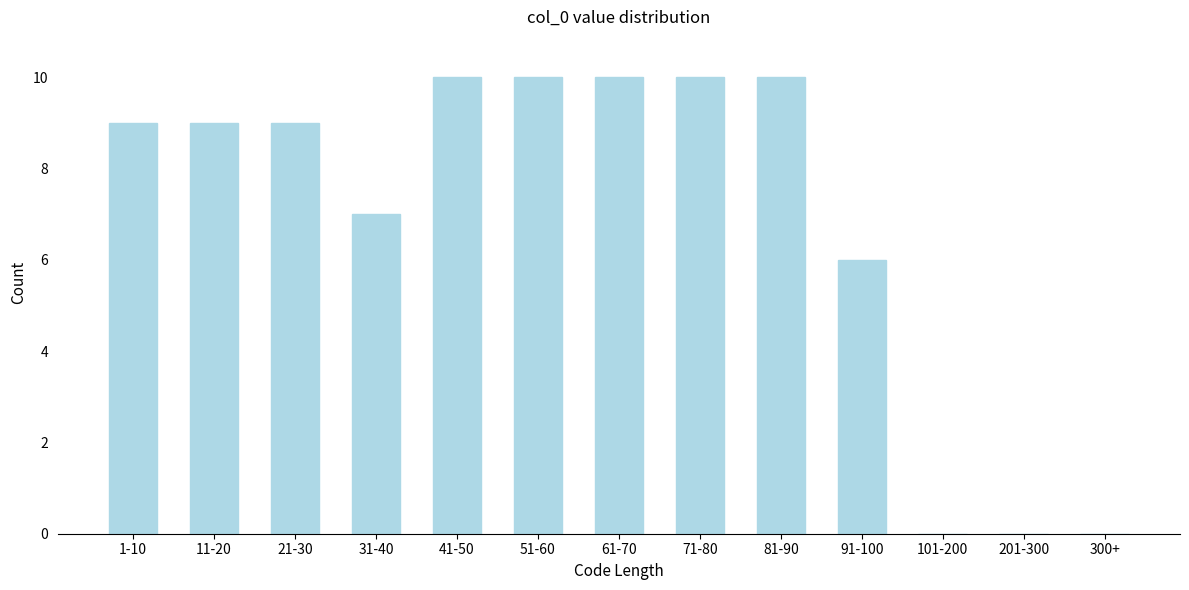

Reading left to right, transcribe all the data shown in this chart.

1-10=9	11-20=9	21-30=9	31-40=7	41-50=10	51-60=10	61-70=10	71-80=10	81-90=10	91-100=6	101-200=0	201-300=0	300+=0